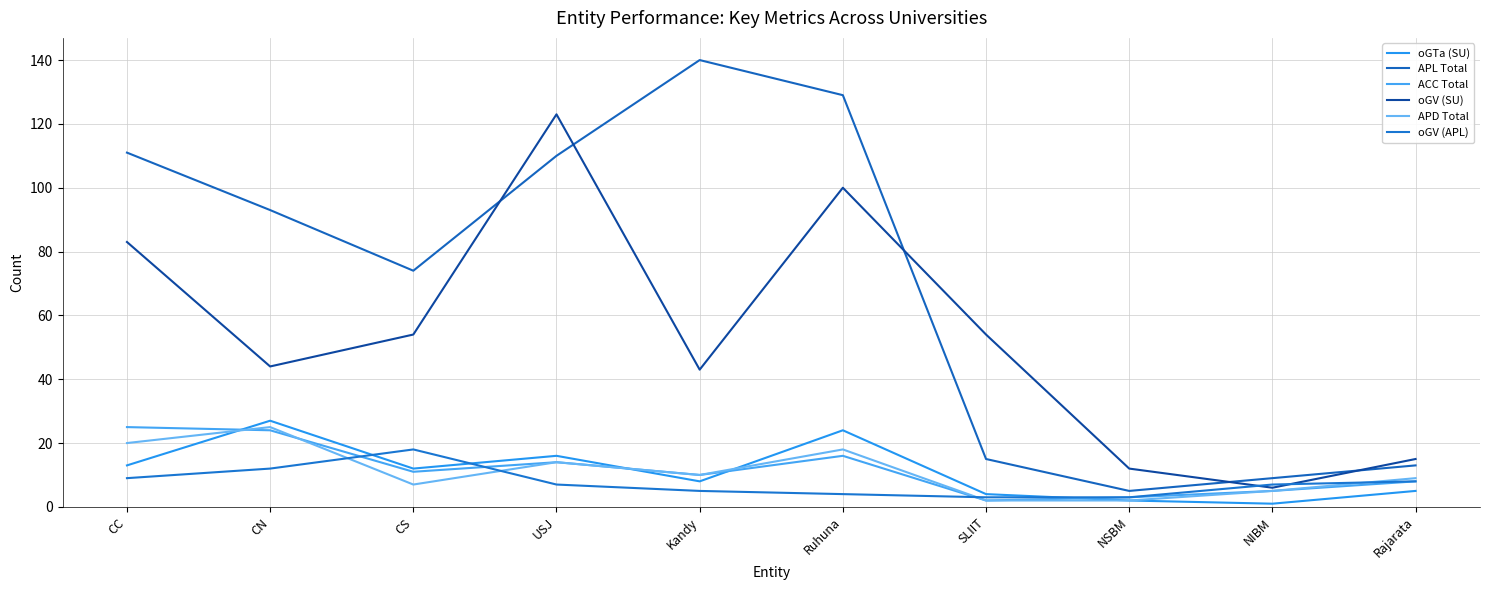

Is the value of oGV (APL) at SLIIT greater than the value of APL Total at SLIIT?

No